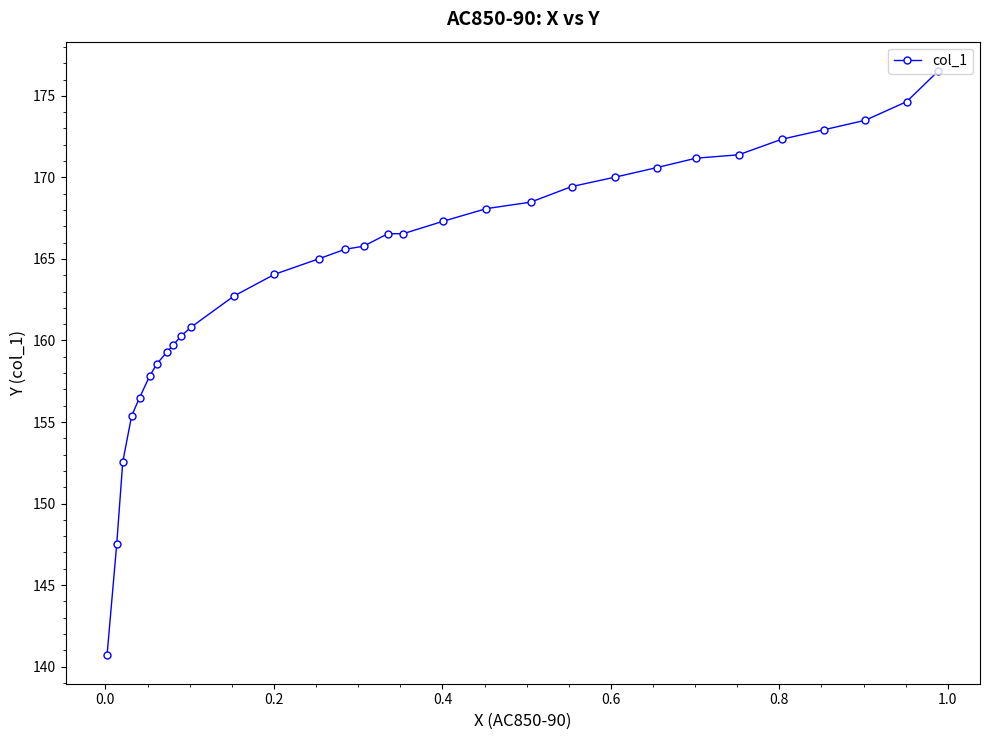

How many data points are above 165?

18